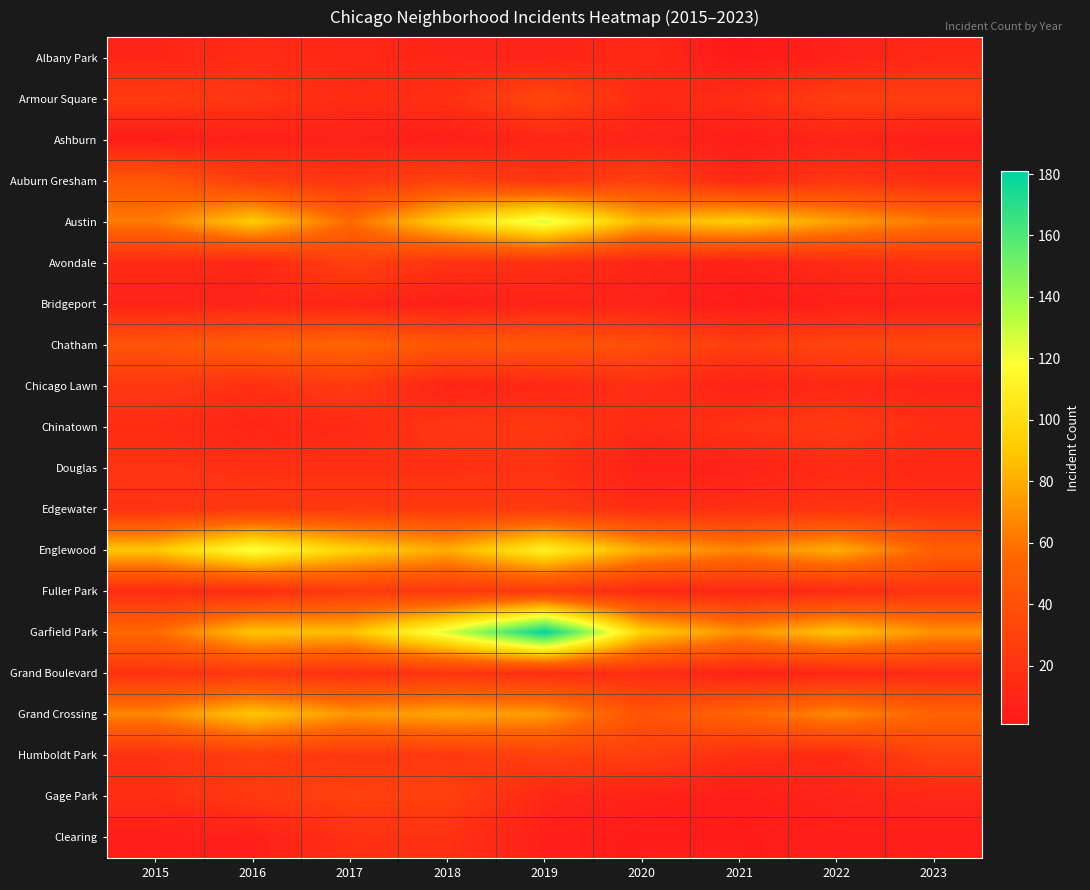

At how many categories does at least one series exceed 149?

1